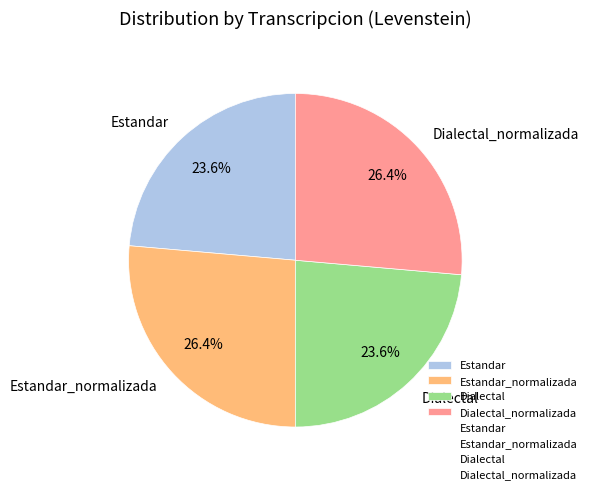

True or false: Estandar accounts for 10% of the total.

False